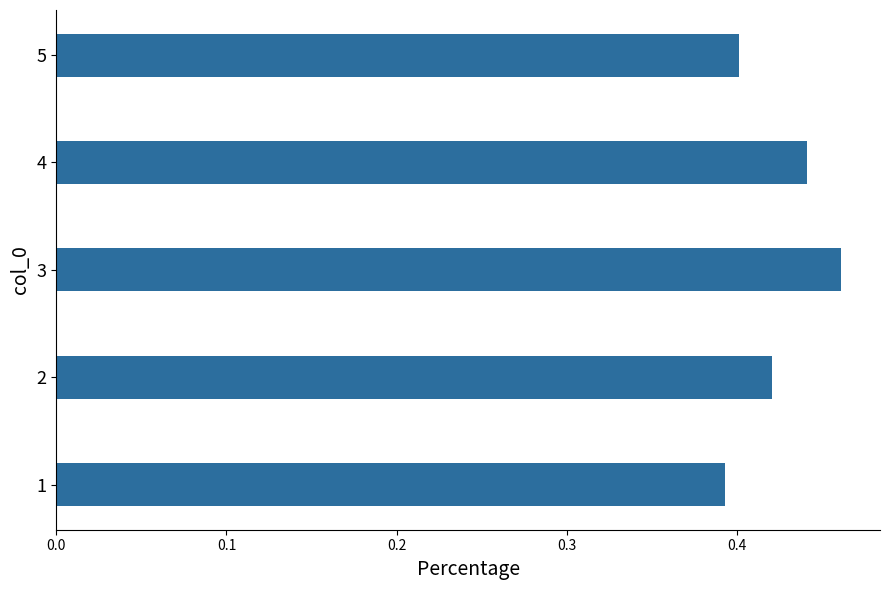

List the labels in order of value, smallest first.

1, 5, 2, 4, 3